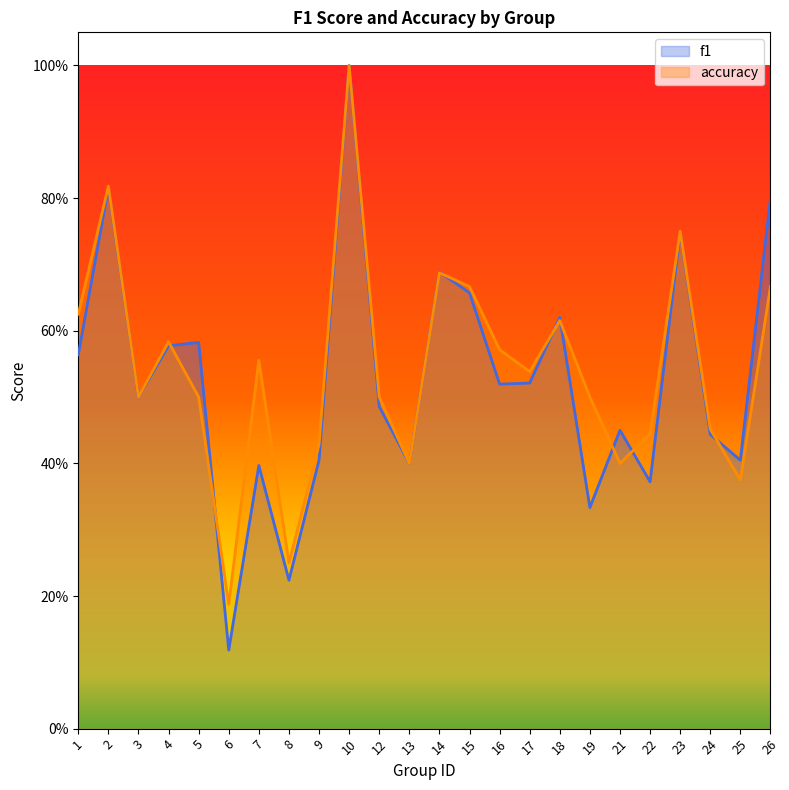

List the series in order of their peak value, highest first.

f1, accuracy